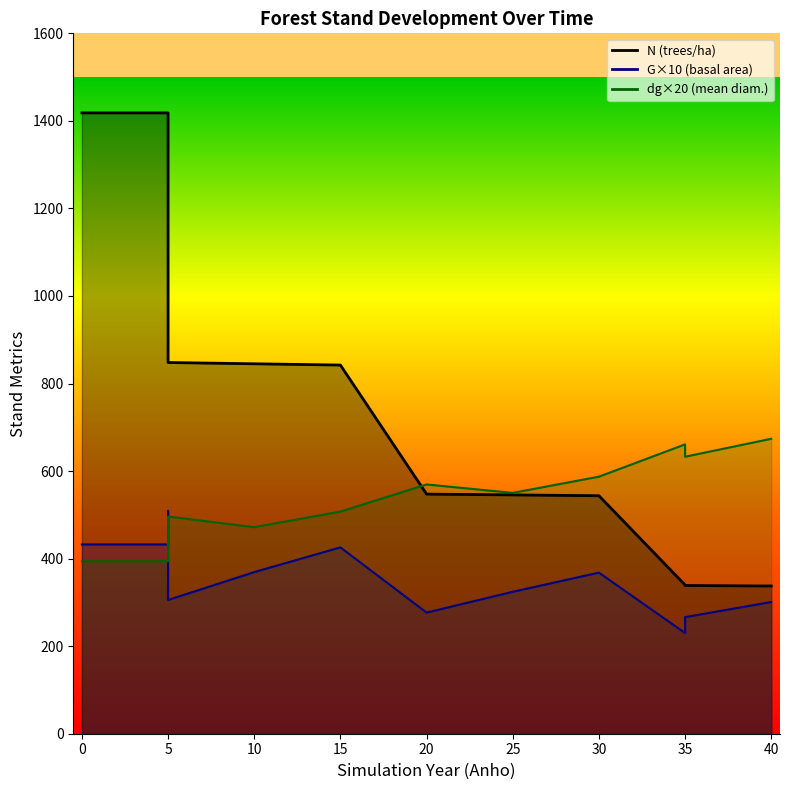

List the series in order of their overall mean, lowest first.

G, dg, N